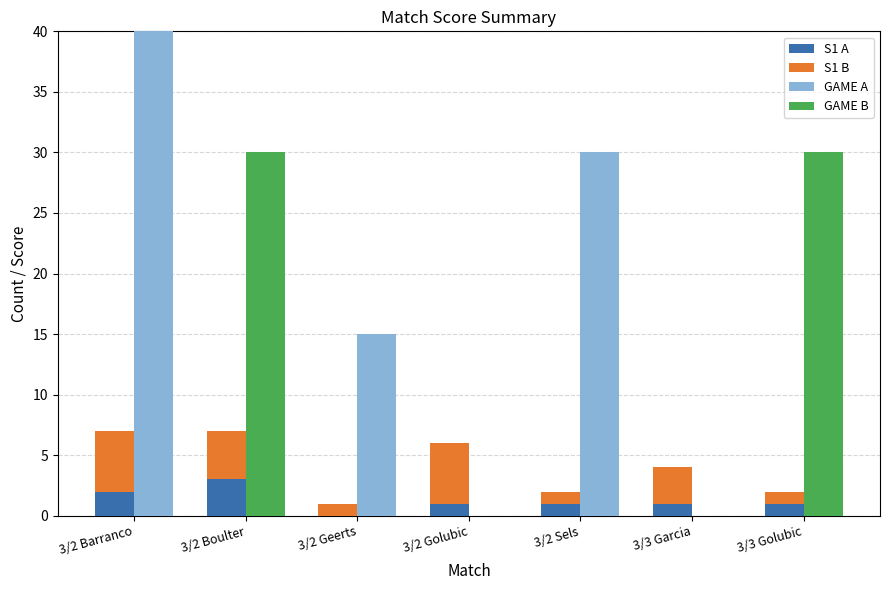

Is the value of S1 A at 3/2 Sels greater than the value of GAME A at 3/2 Geerts?

No